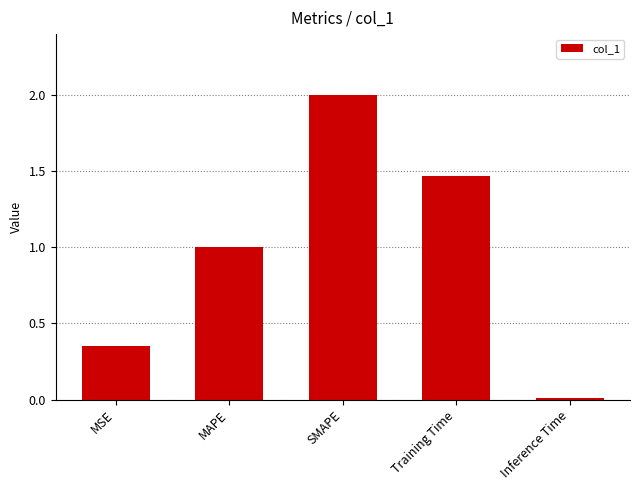

What is the sum of all values?

4.8